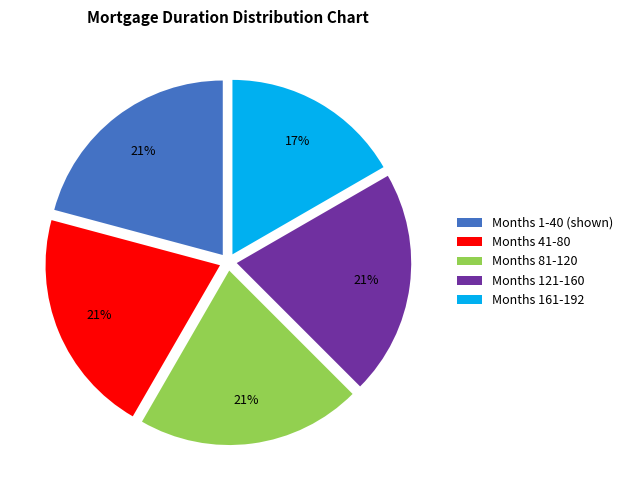

The Months 121-160 slice represents 21% of the pie. True or false?

True